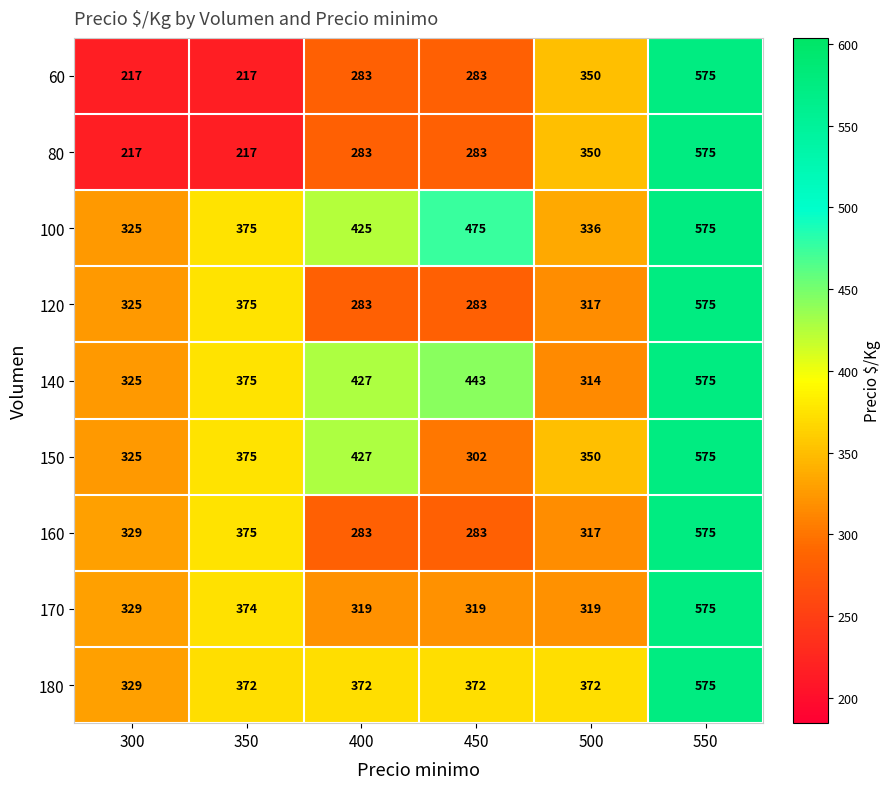

Rank the categories by 150 value from lowest to highest.

450, 300, 500, 350, 400, 550